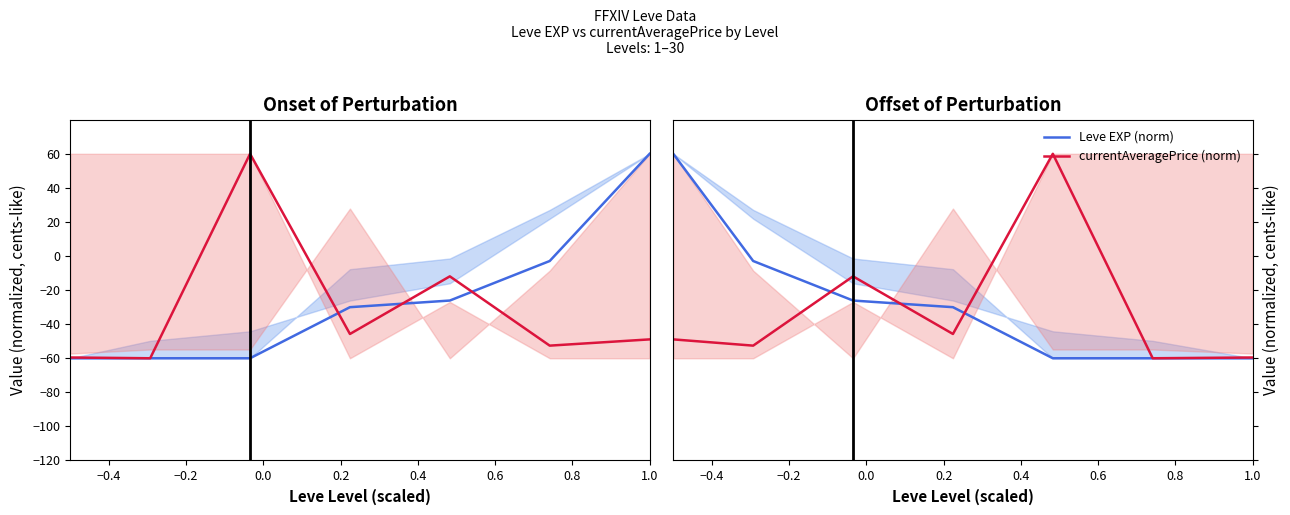

What are all the series names shown in the legend?

Leve EXP (norm), currentAveragePrice (norm)